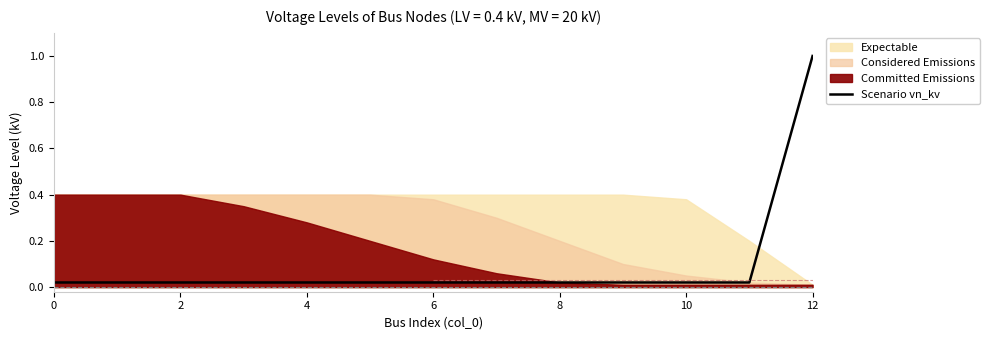

True or false: the data shows 0.0 at 8.

True